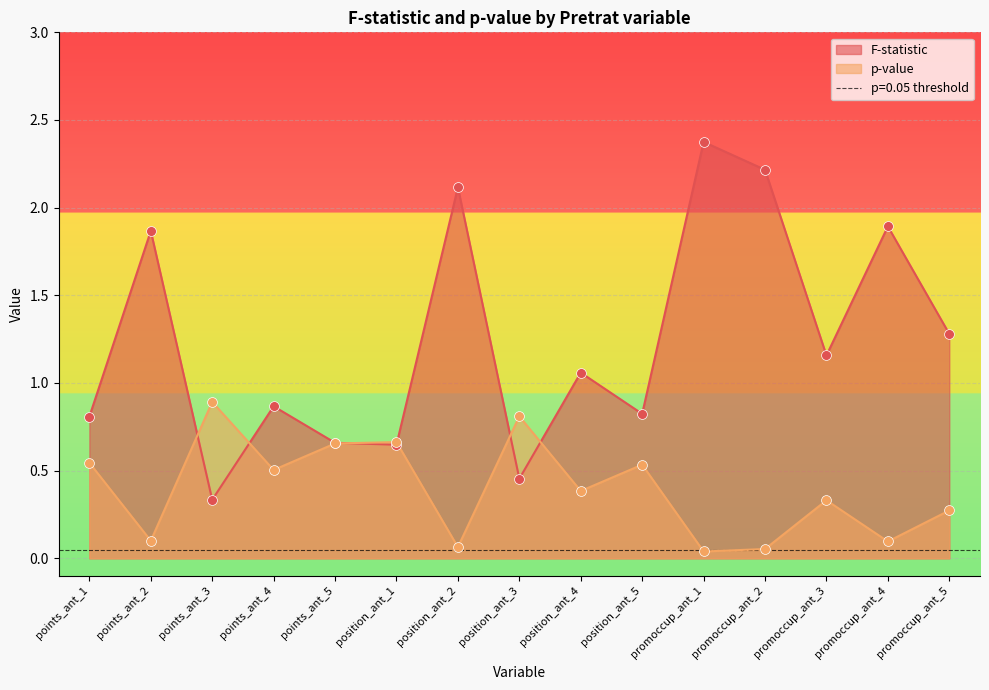

What are all the series names shown in the legend?

F-statistic, p-value